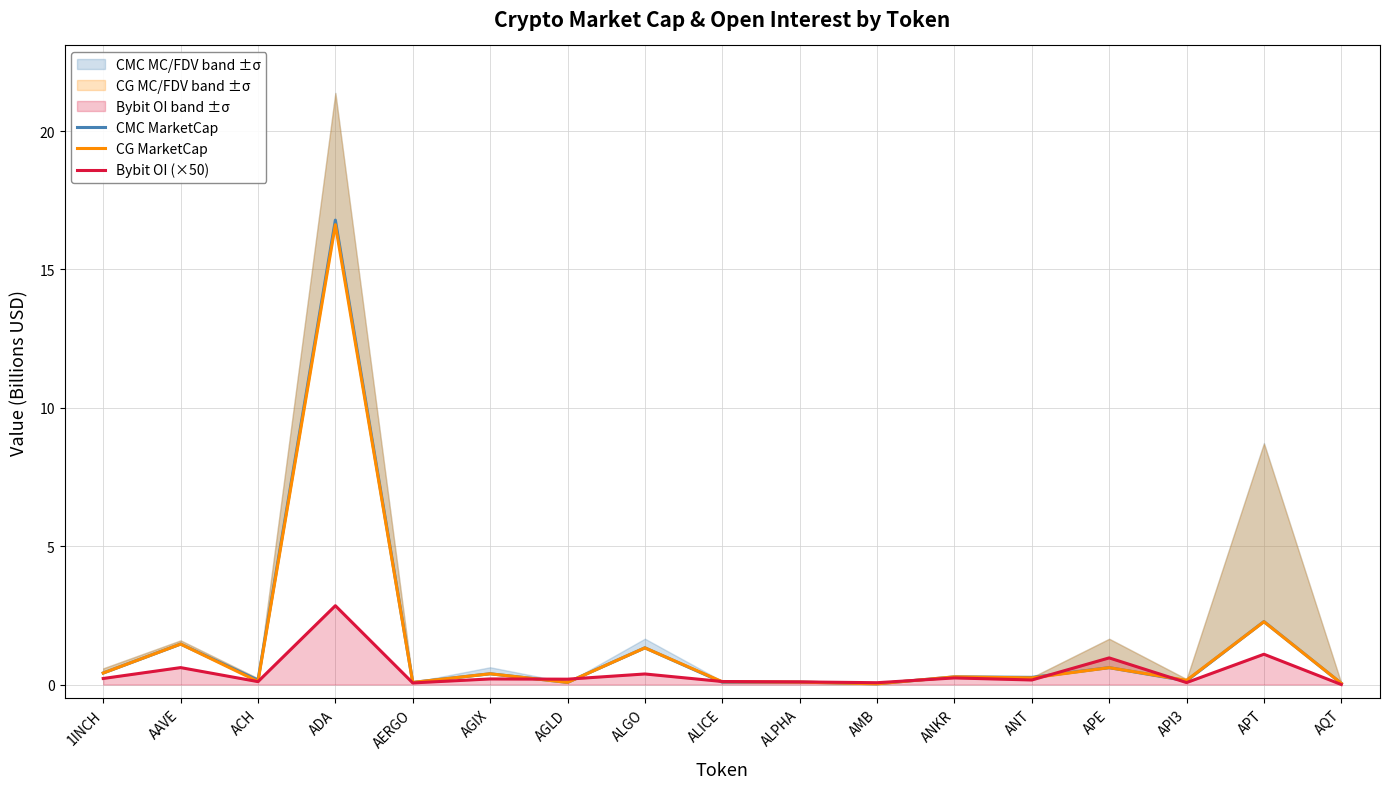

At which category does CMC MarketCap reach its first local valley?

ACH